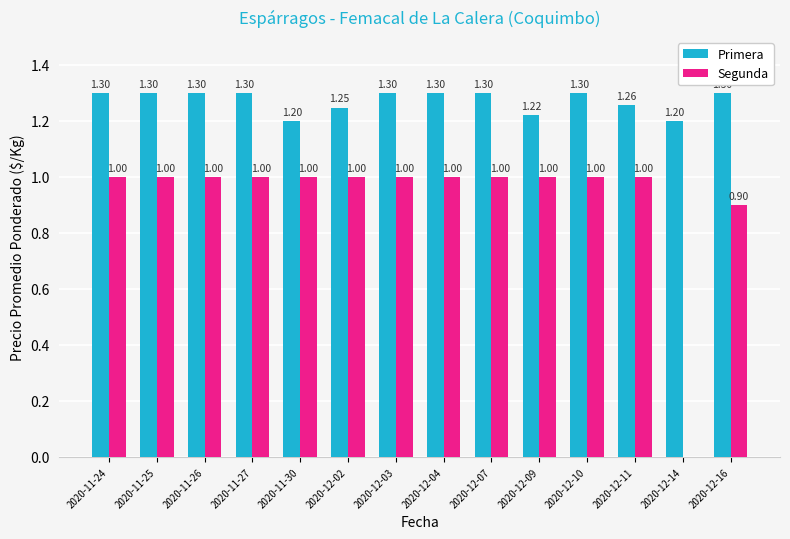

What are all the series names shown in the legend?

Primera, Segunda